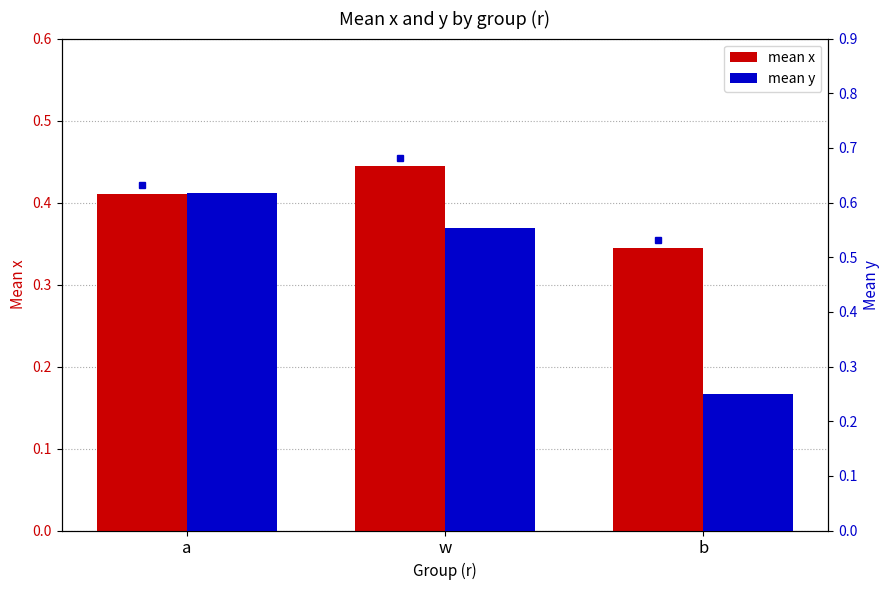

What is the value of the mean x bar at the 3rd from the left?

0.3